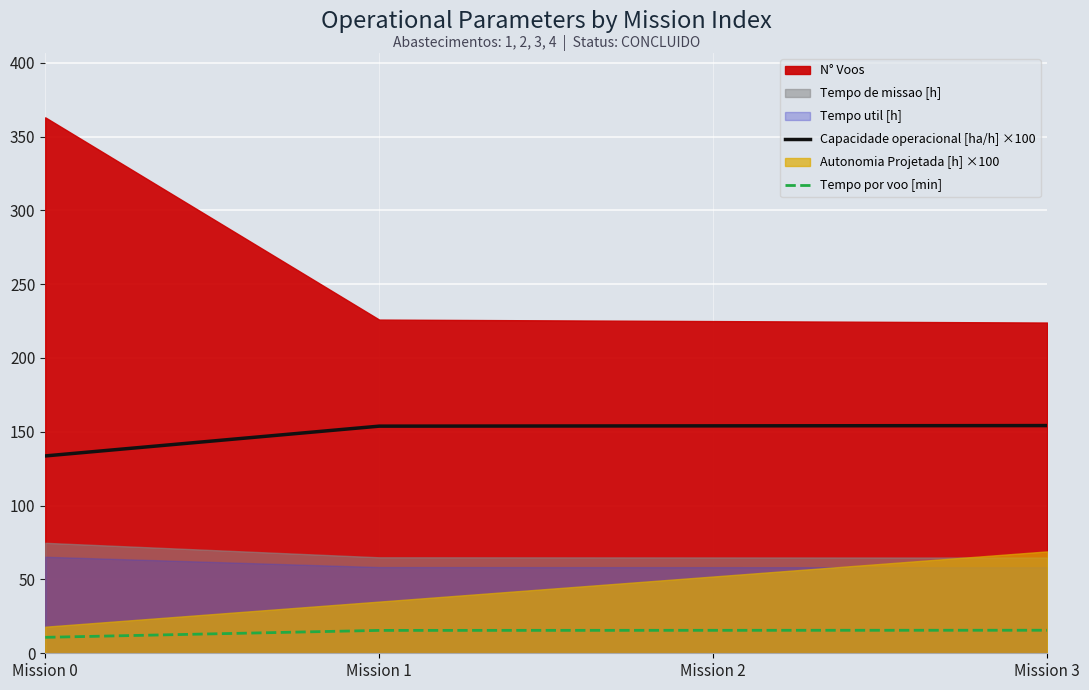

Where is Tempo por voo [min] nearest to the value 13?

Mission 0